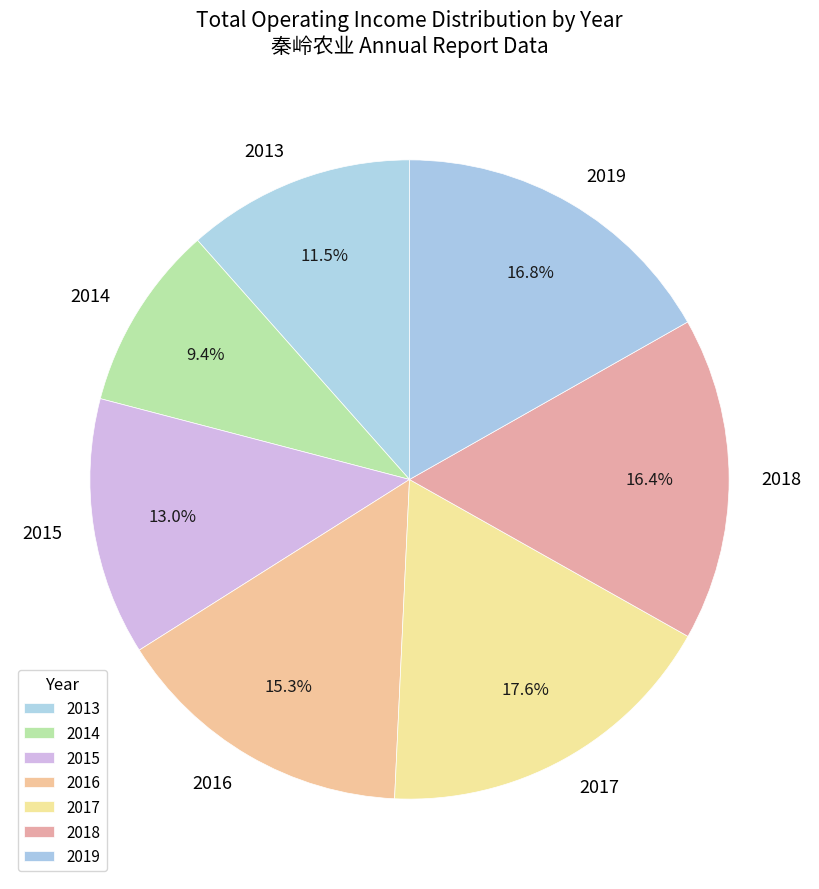

Which has a higher value, 2015 or 2013?

2015